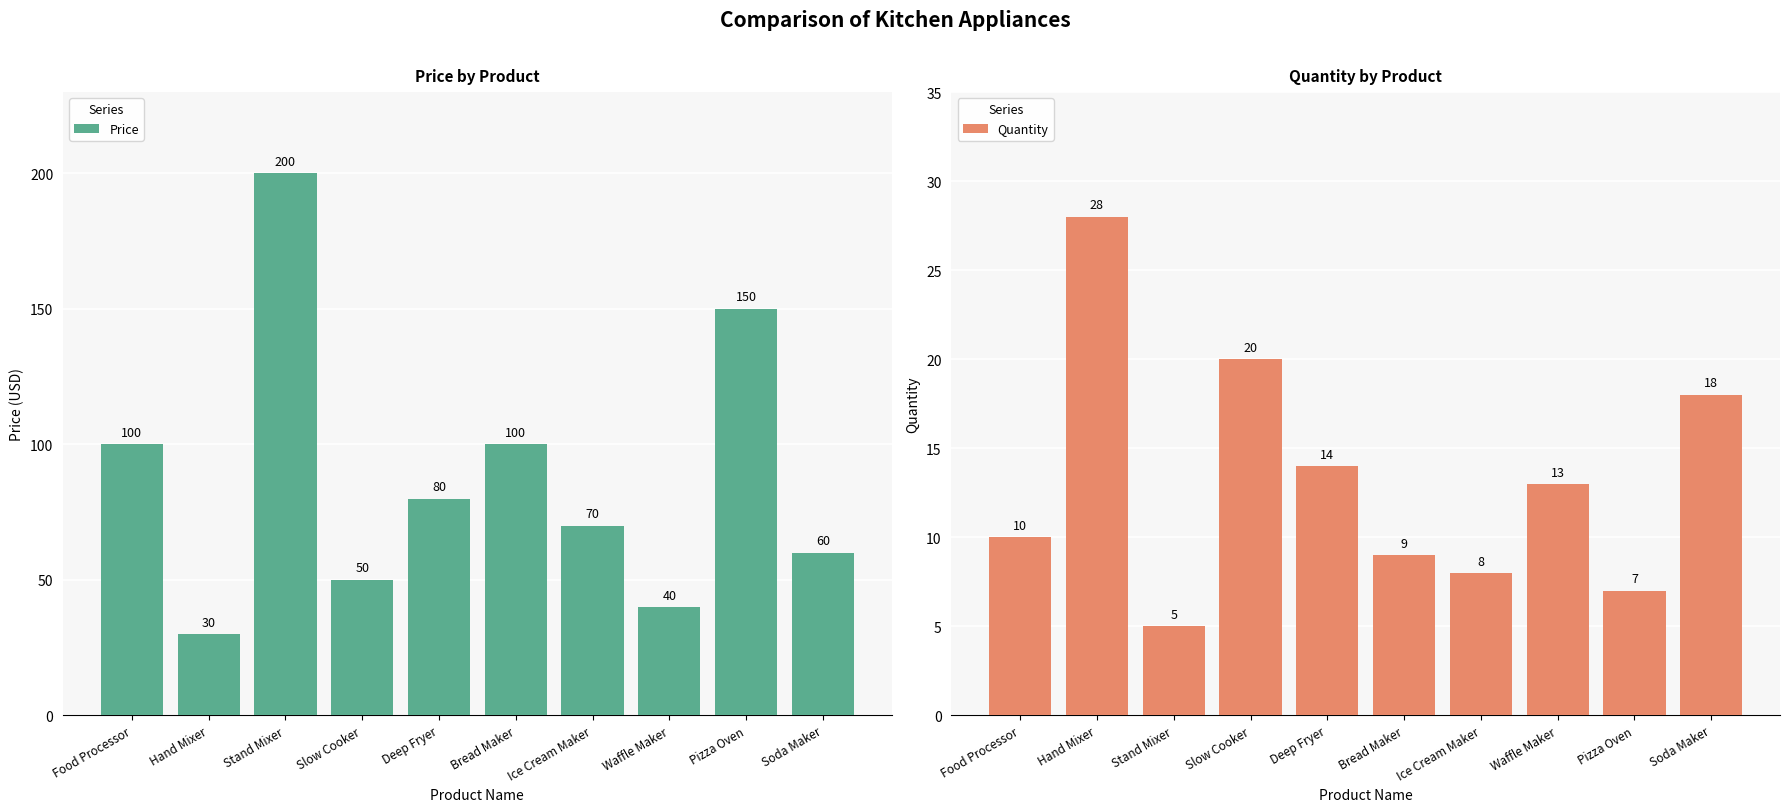

What position from the left is Stand Mixer?

3